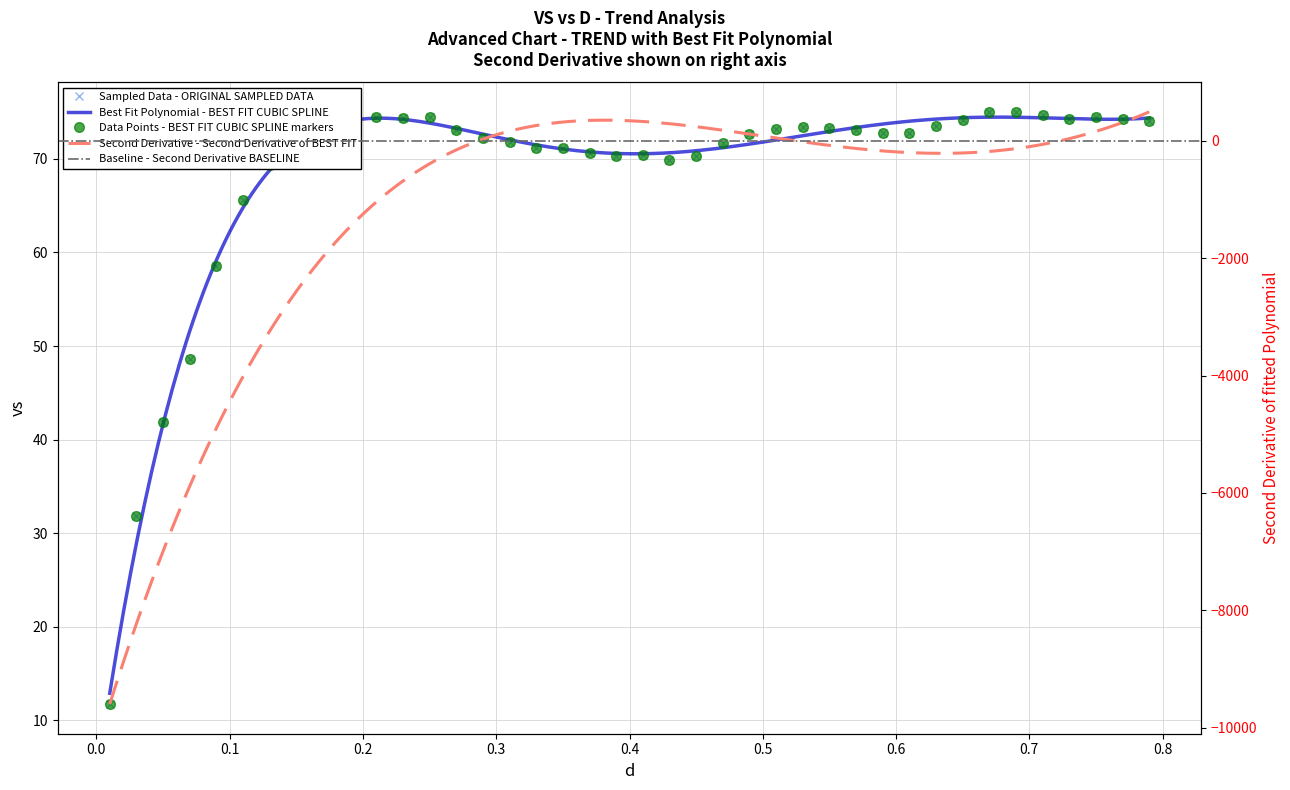

What is the difference between the maximum and minimum values?

63.3